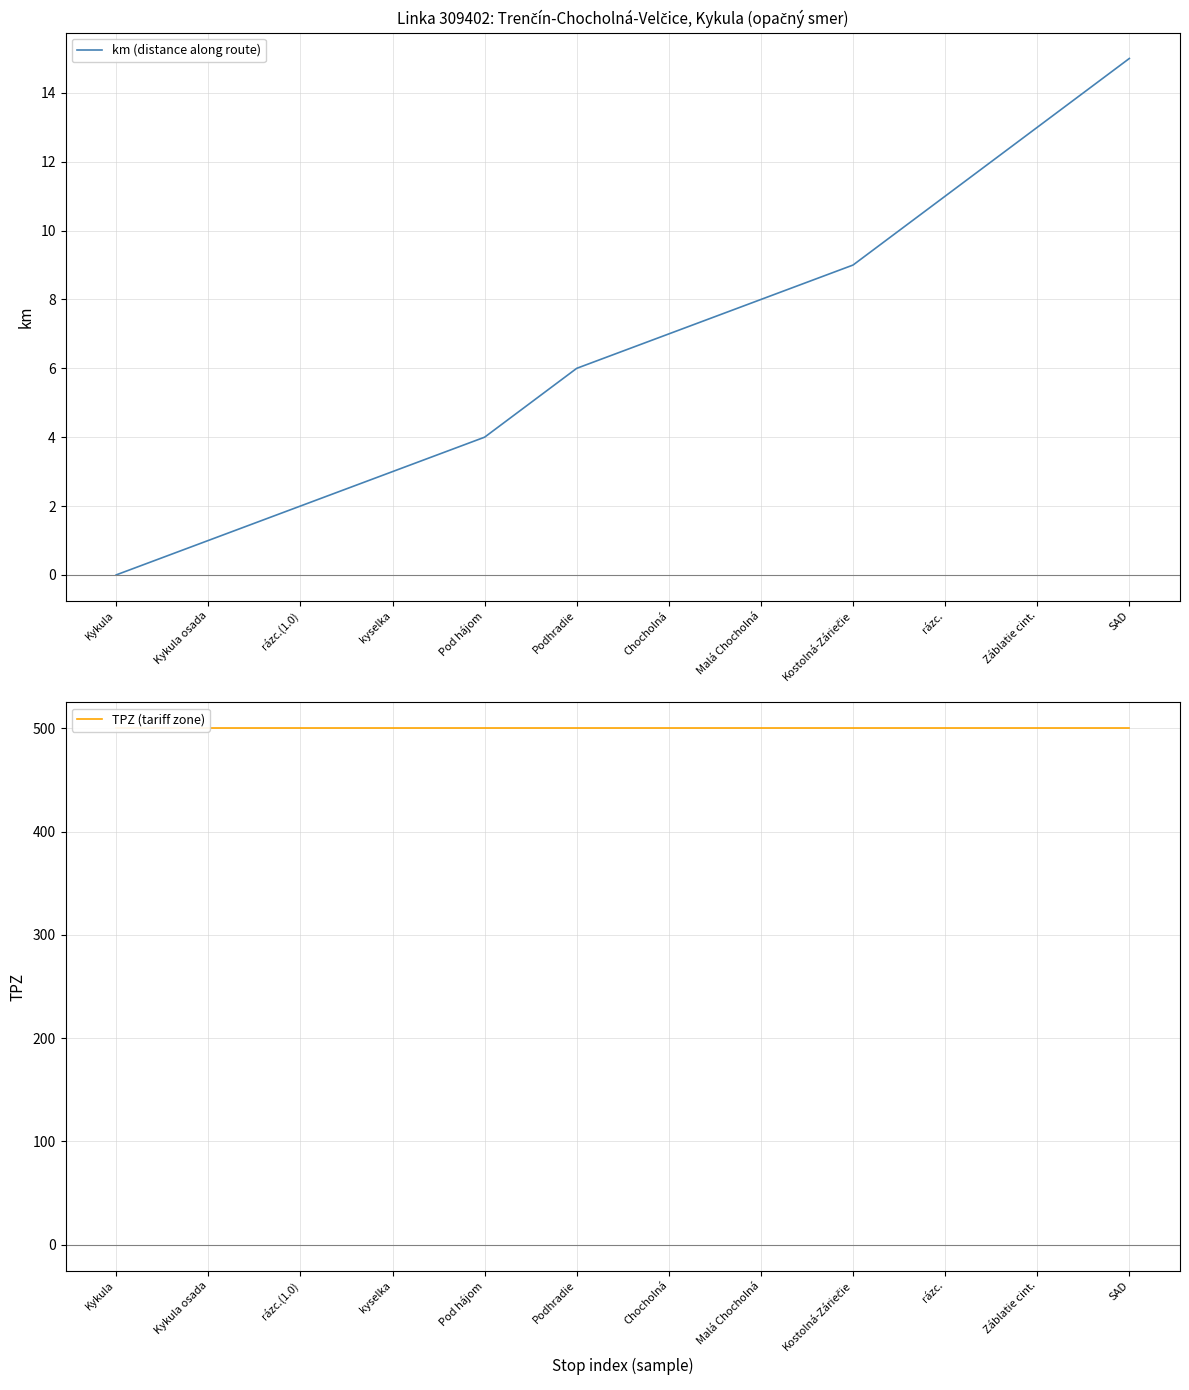

Between kyselka and Záblatie cint., which series saw the biggest shift?

km (distance along route)